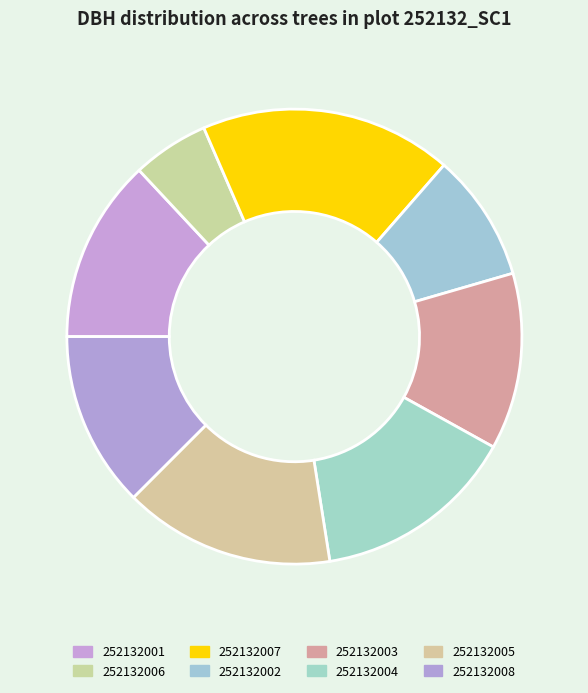

To the nearest percent, what is the difference between the 252132002 and 252132004 slice percentages?

5%